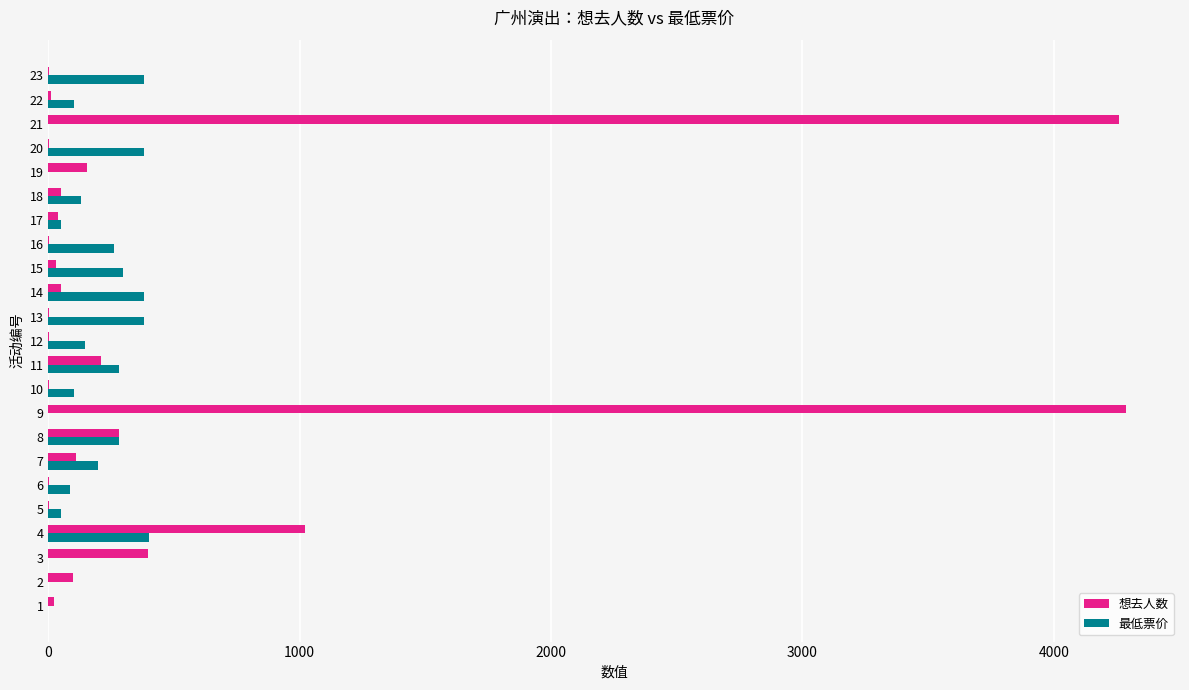

Between 4 and 21, which series saw the biggest shift?

想去人数